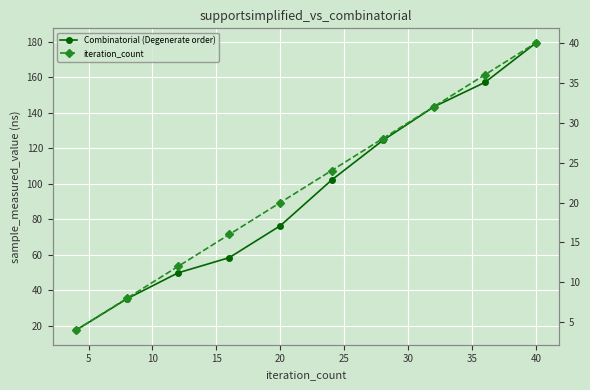

What is the sum of the Combinatorial (Degenerate order) values at 25 and 45?

281.4